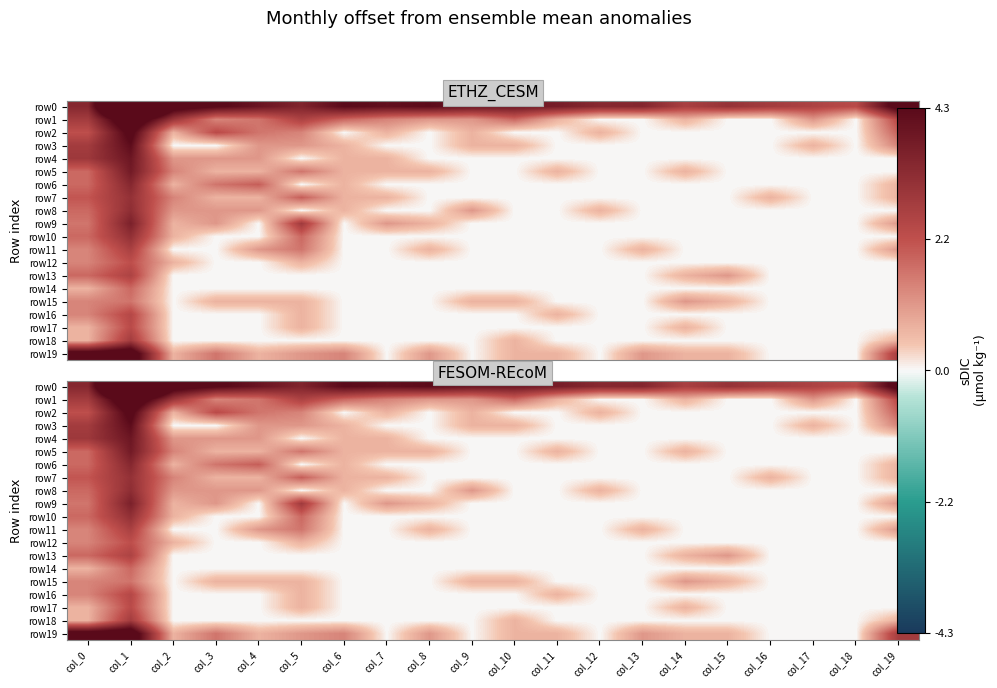

What is the average value of the row0 series?

3.9